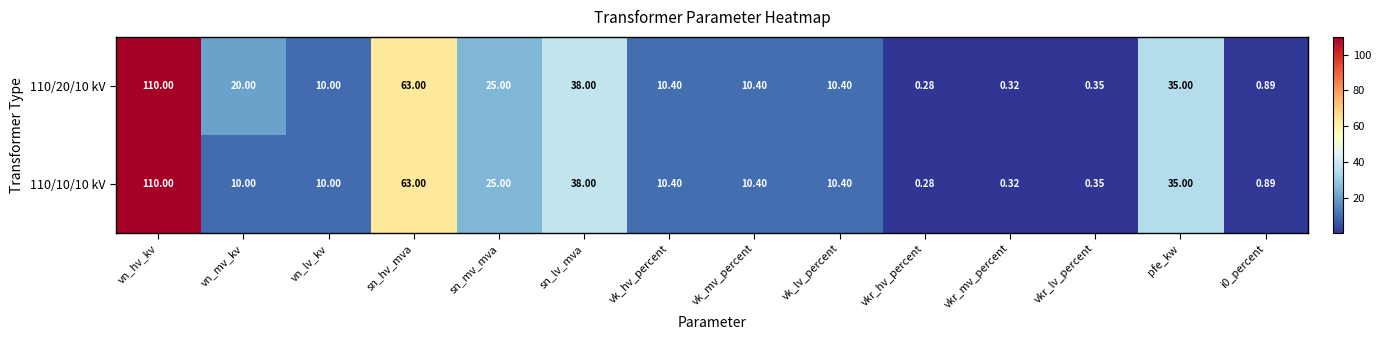

Which category has the lowest value across all series?

vkr_hv_percent